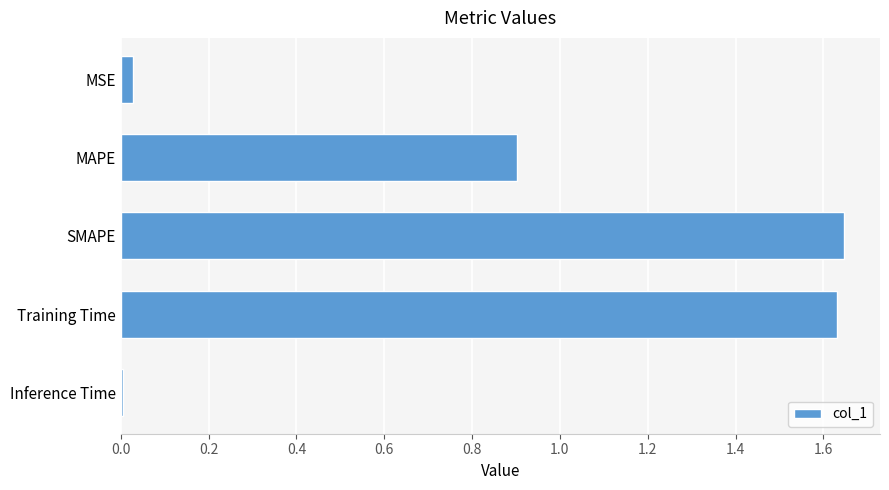

List the labels in order of value, smallest first.

Inference Time, MSE, MAPE, Training Time, SMAPE